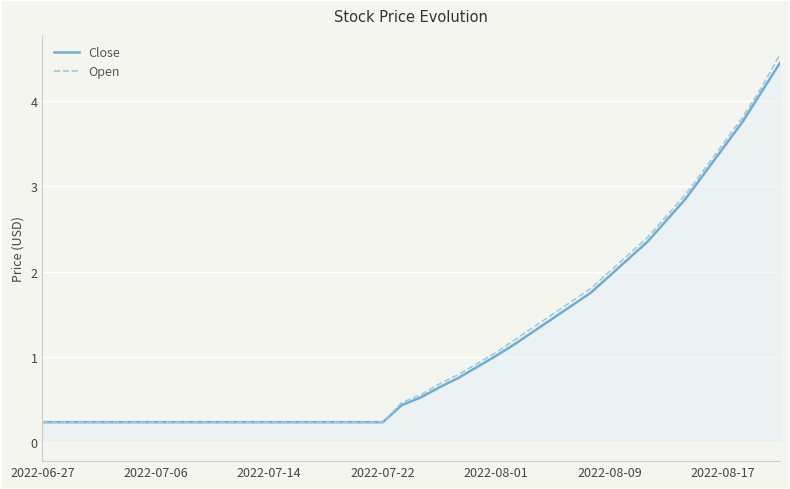

Which series has the widest spread of values?

Open